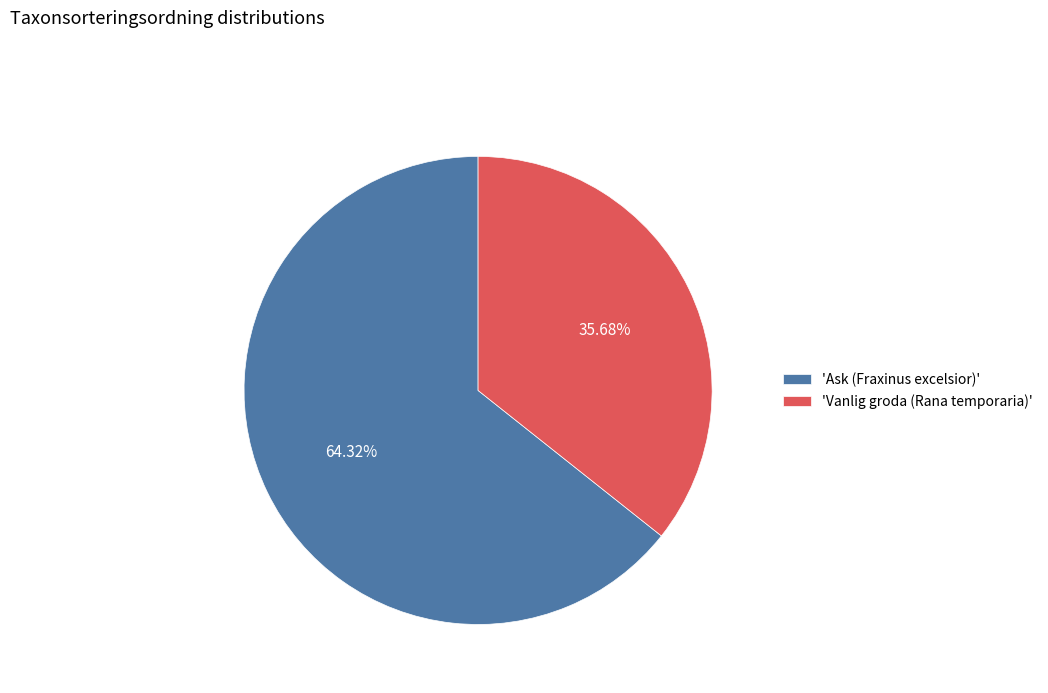

Is the sum of 'Vanlig groda (Rana temporaria)' and 'Ask (Fraxinus excelsior)' greater than half?

Yes